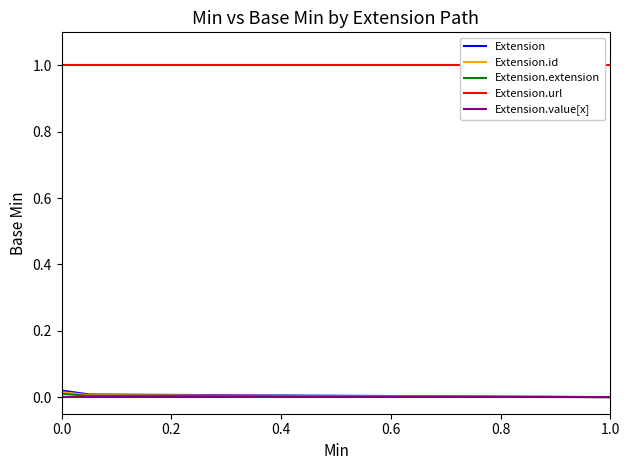

Which has a higher value, Extension.id or Extension?

Extension.id